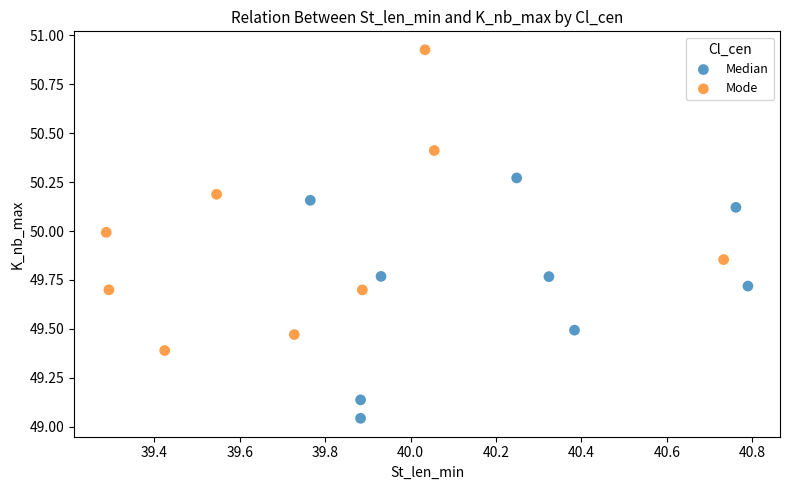

Which series reaches the minimum Y coordinate?

Median